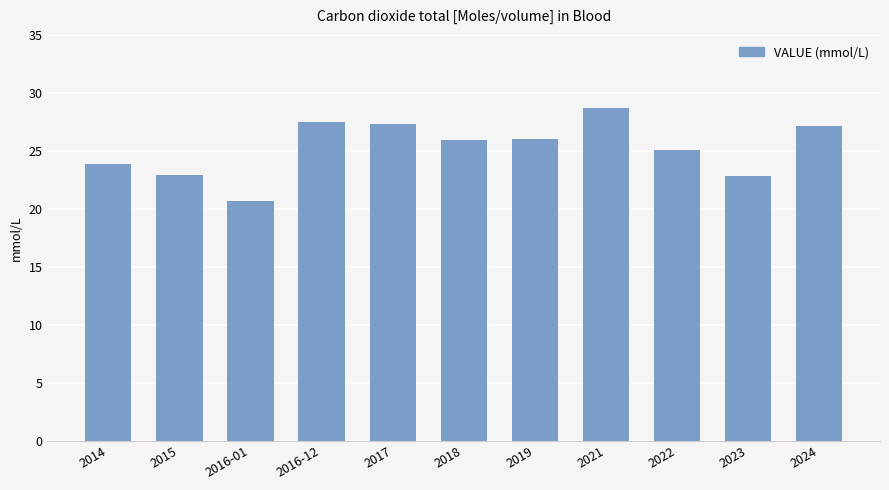

What is the average value?

25.3